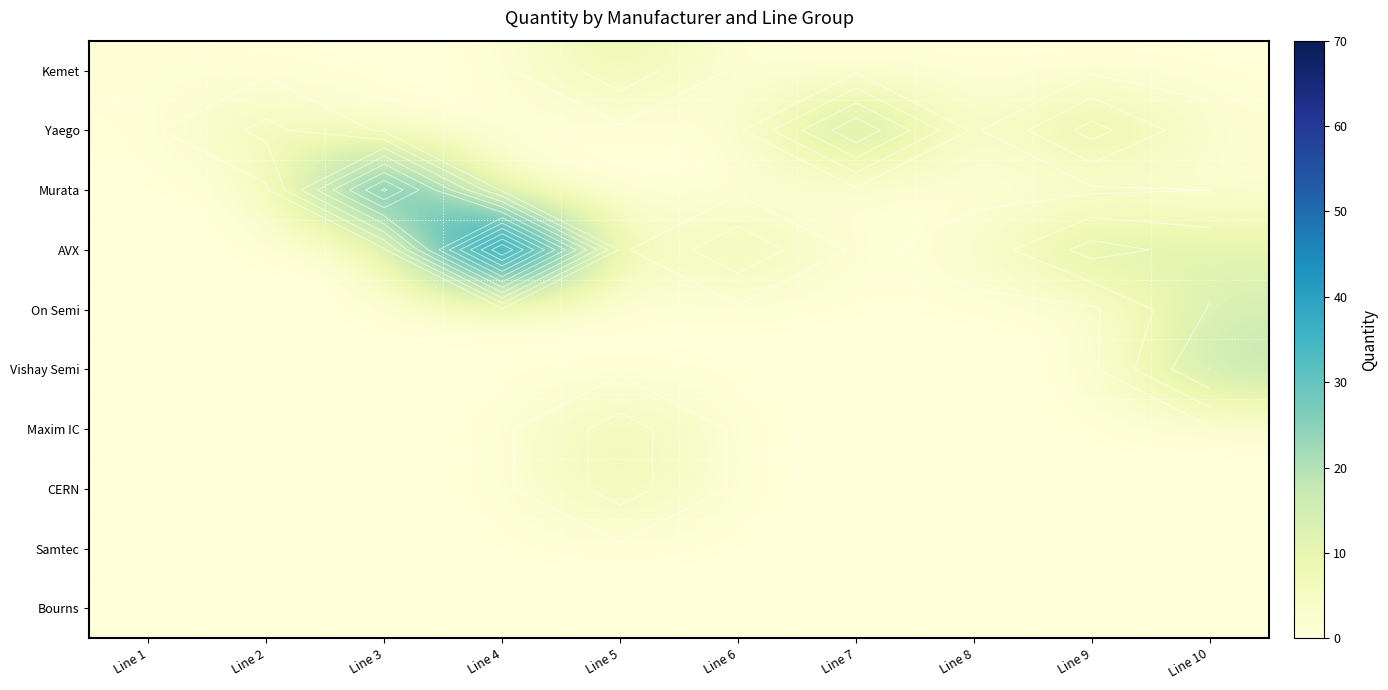

What is the spread (max minus min) of values at Line 9?

16